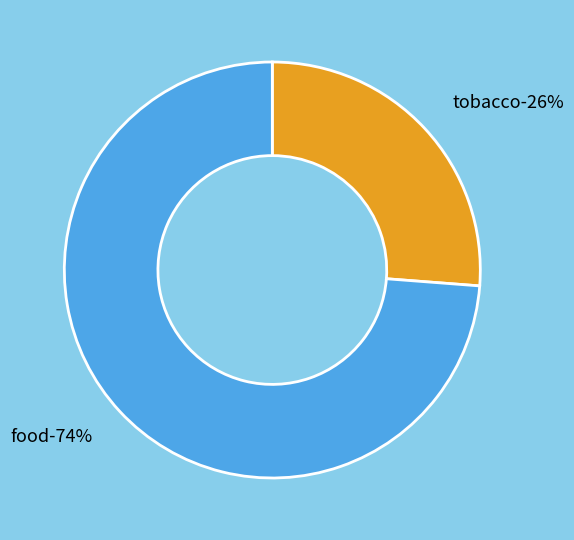

Approximately how many times larger is the value at food compared to tobacco?

2.8